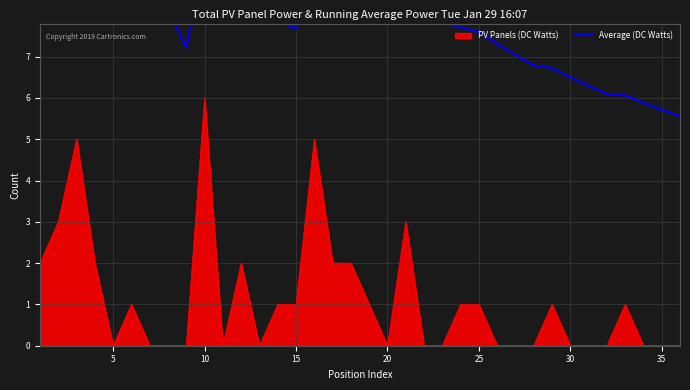

What is the value of the 2nd point from the left?

12.5